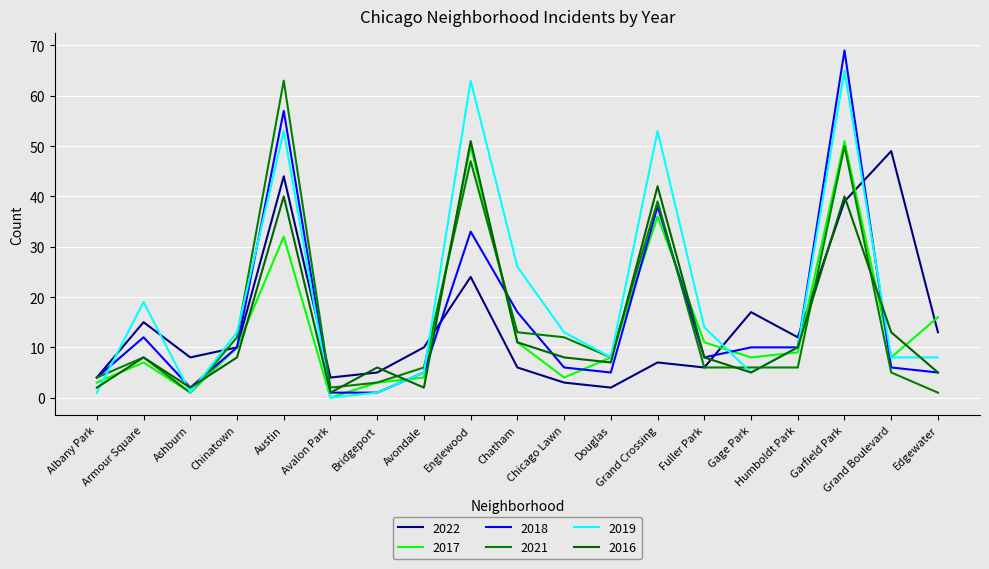

Does the chart display data point markers on the line(s)?

No